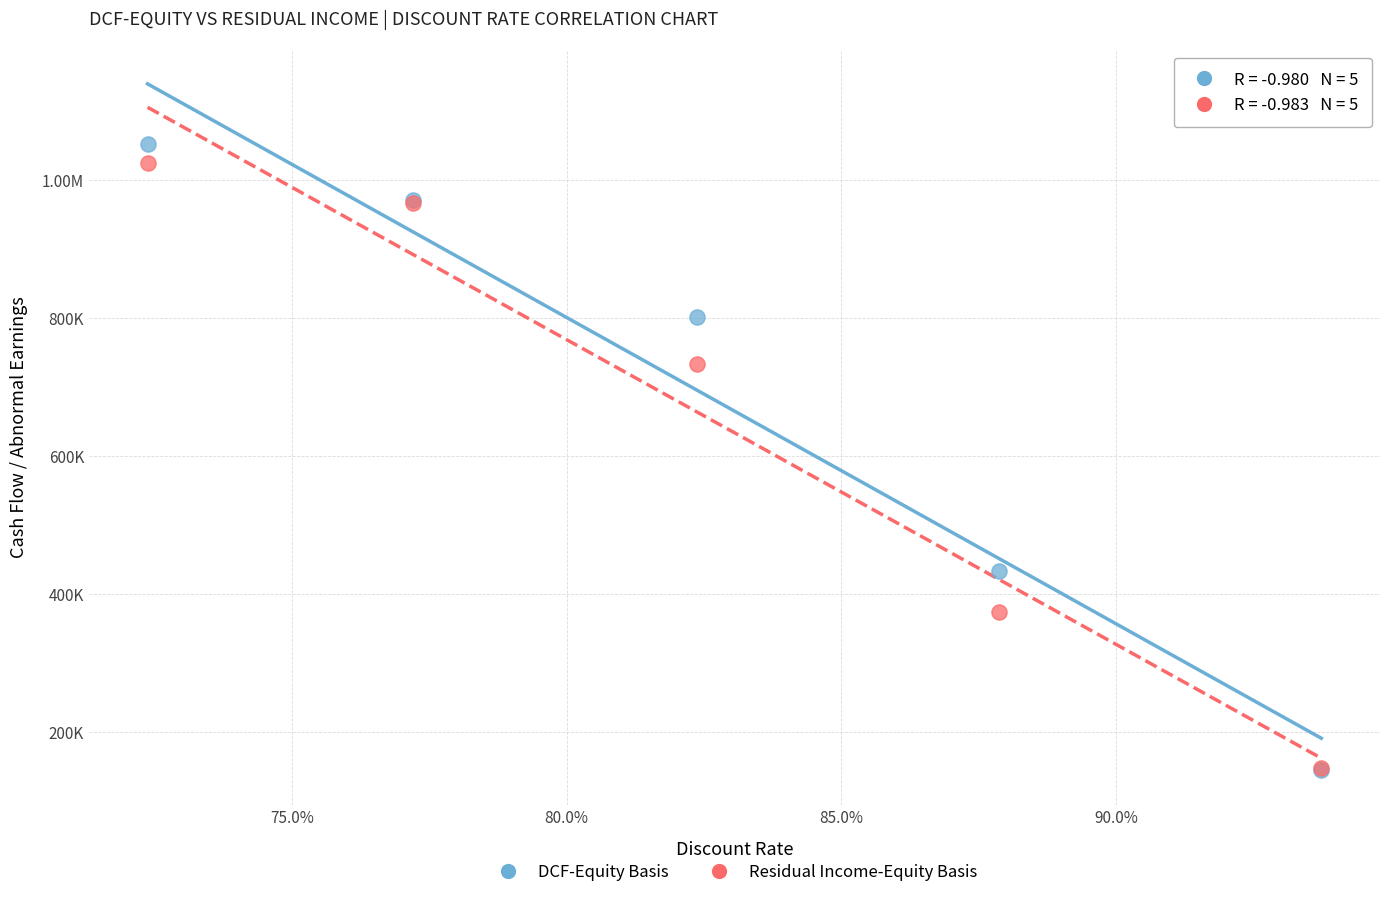

What are all the series names shown in the legend?

DCF-Equity Basis, Residual Income-Equity Basis